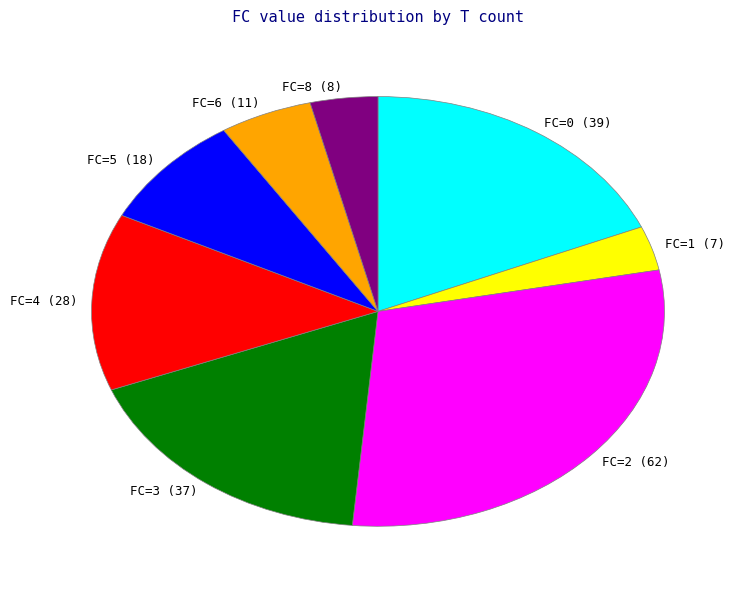

Is it true that FC=2 is 30% of the pie?

True